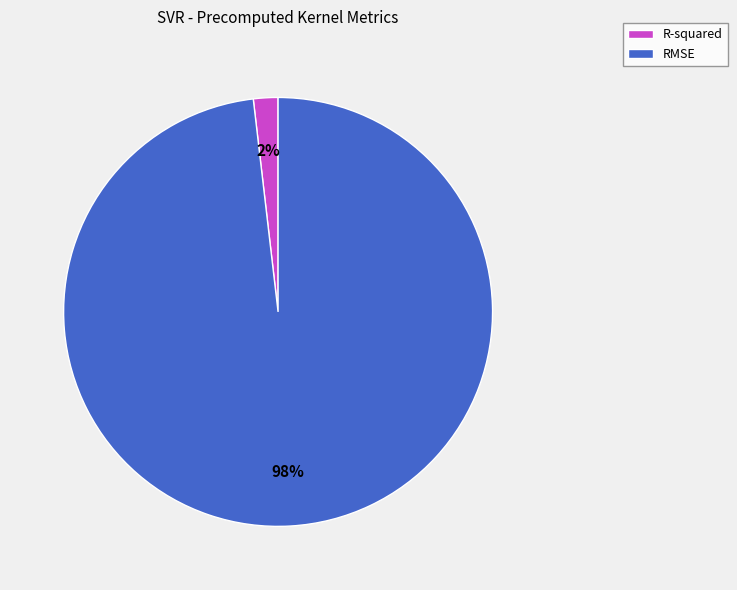

Rank the categories by value from lowest to highest.

R-squared, RMSE